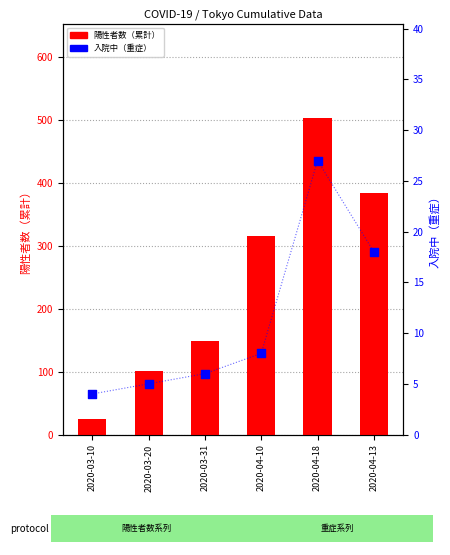

Which series reaches the minimum Y coordinate?

入院中（重症）